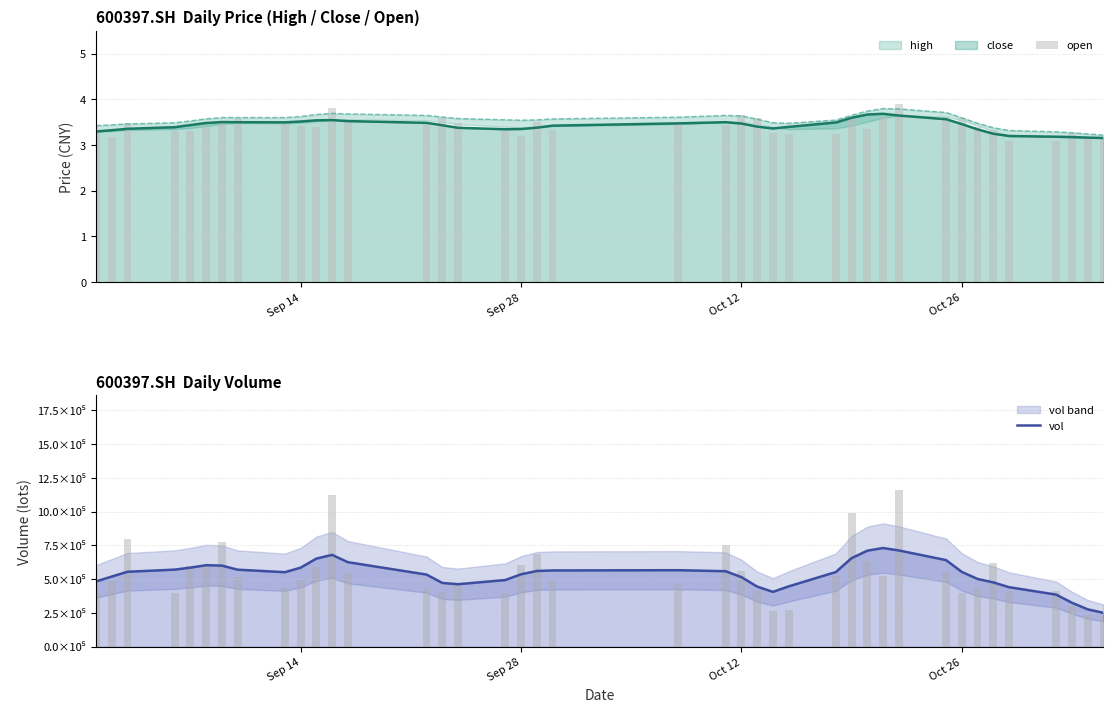

Reading left to right, transcribe all the data shown in this chart.

open: 3.3	3.2	3.5	3.3	3.3	3.4	3.5	3.6	3.5	3.4	3.4	3.8	3.5	3.5	3.6	3.5	3.4	3.2	3.5	3.3	3.5	3.4	3.7	3.6	3.3	3.2	3.2	3.6	3.4	3.6	3.9	3.6	3.6	3.4	3.3	3.1	3.1	3.3	3.2	3.1
vol: 483460.0	519836.2	555159.9	571232.9	585947.5	604008.7	600872.4	570663.7	552216.3	585677.2	652764.0	680423.3	626339.1	534471.7	472472.0	463290.3	494009.5	536600.3	561176.2	565054.9	566904.7	559463.0	515534.5	445590.1	406329.6	446906.0	553335.3	656142.5	711560.8	731256.1	713152.0	641662.6	554388.4	502053.5	476519.2	441197.2	386087.1	325643.5	276991.3	250863.4